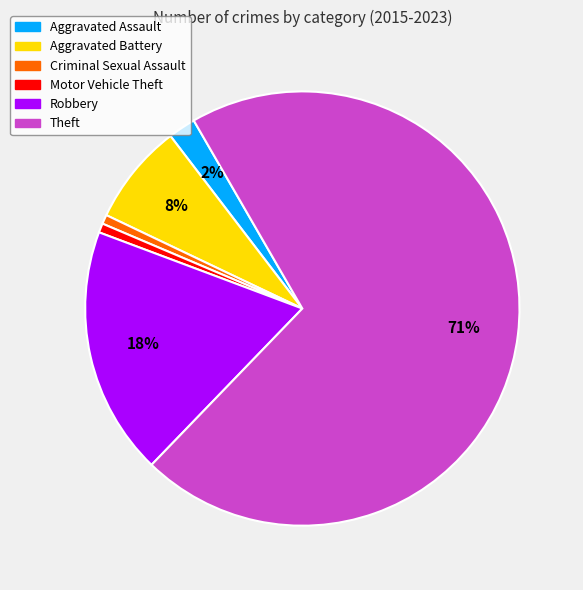

To the nearest percent, what is the combined percentage of Aggravated Battery and Robbery?

26%